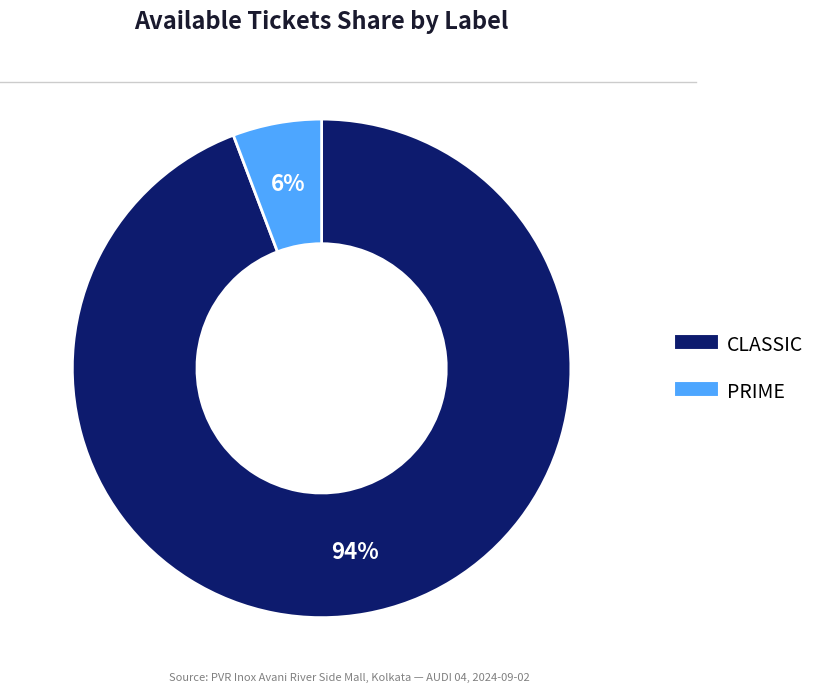

Which category has the smallest portion of the pie?

PRIME